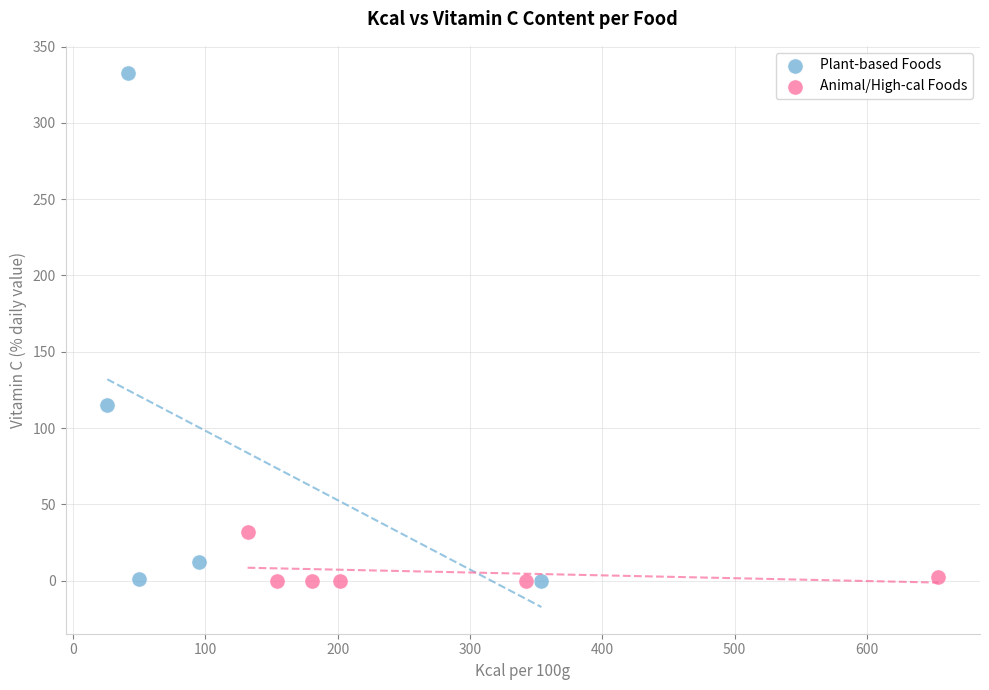

Which series has the widest spread of Y values?

Plant-based Foods